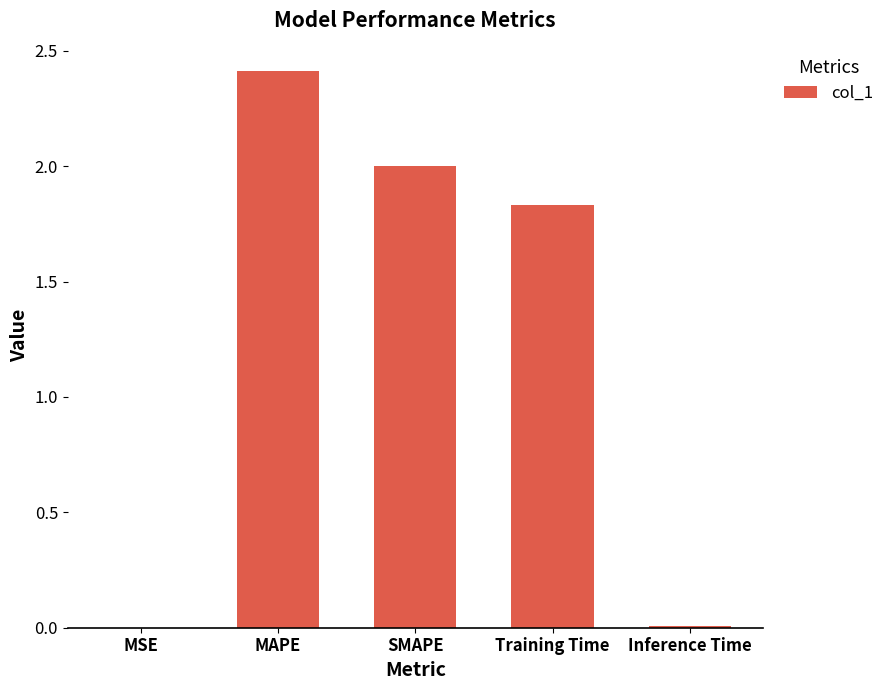

Between MSE and SMAPE, which is larger?

SMAPE